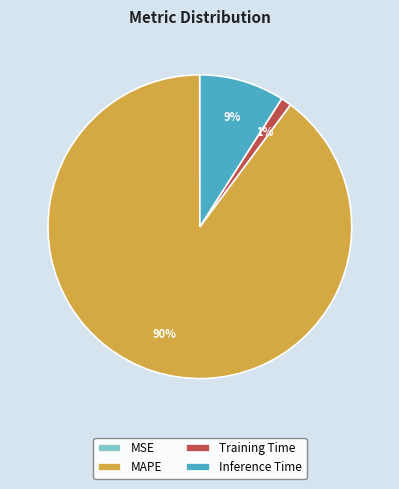

What is the majority slice?

MAPE